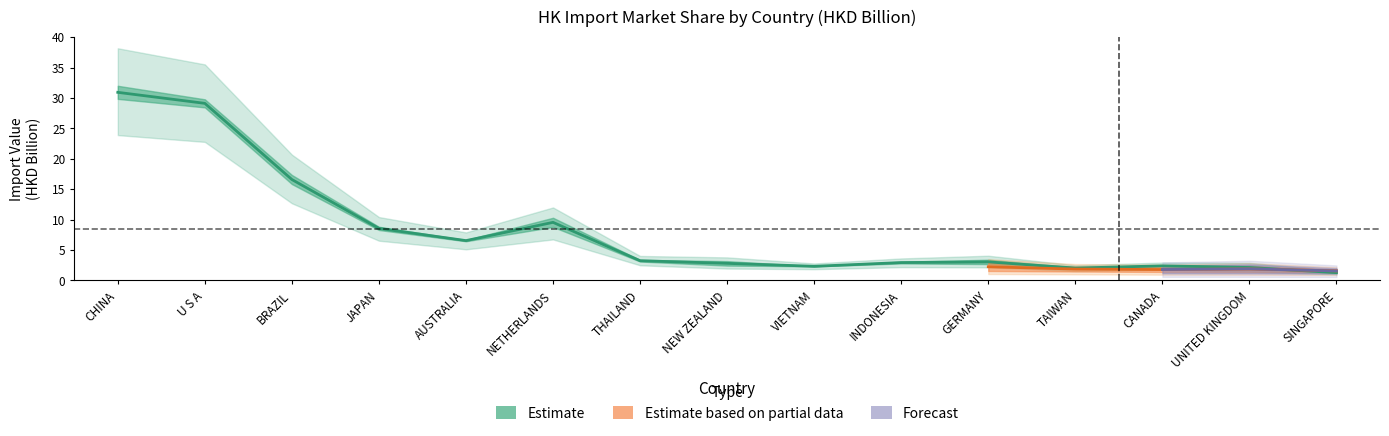

Which category has the highest value across all series?

CHINA